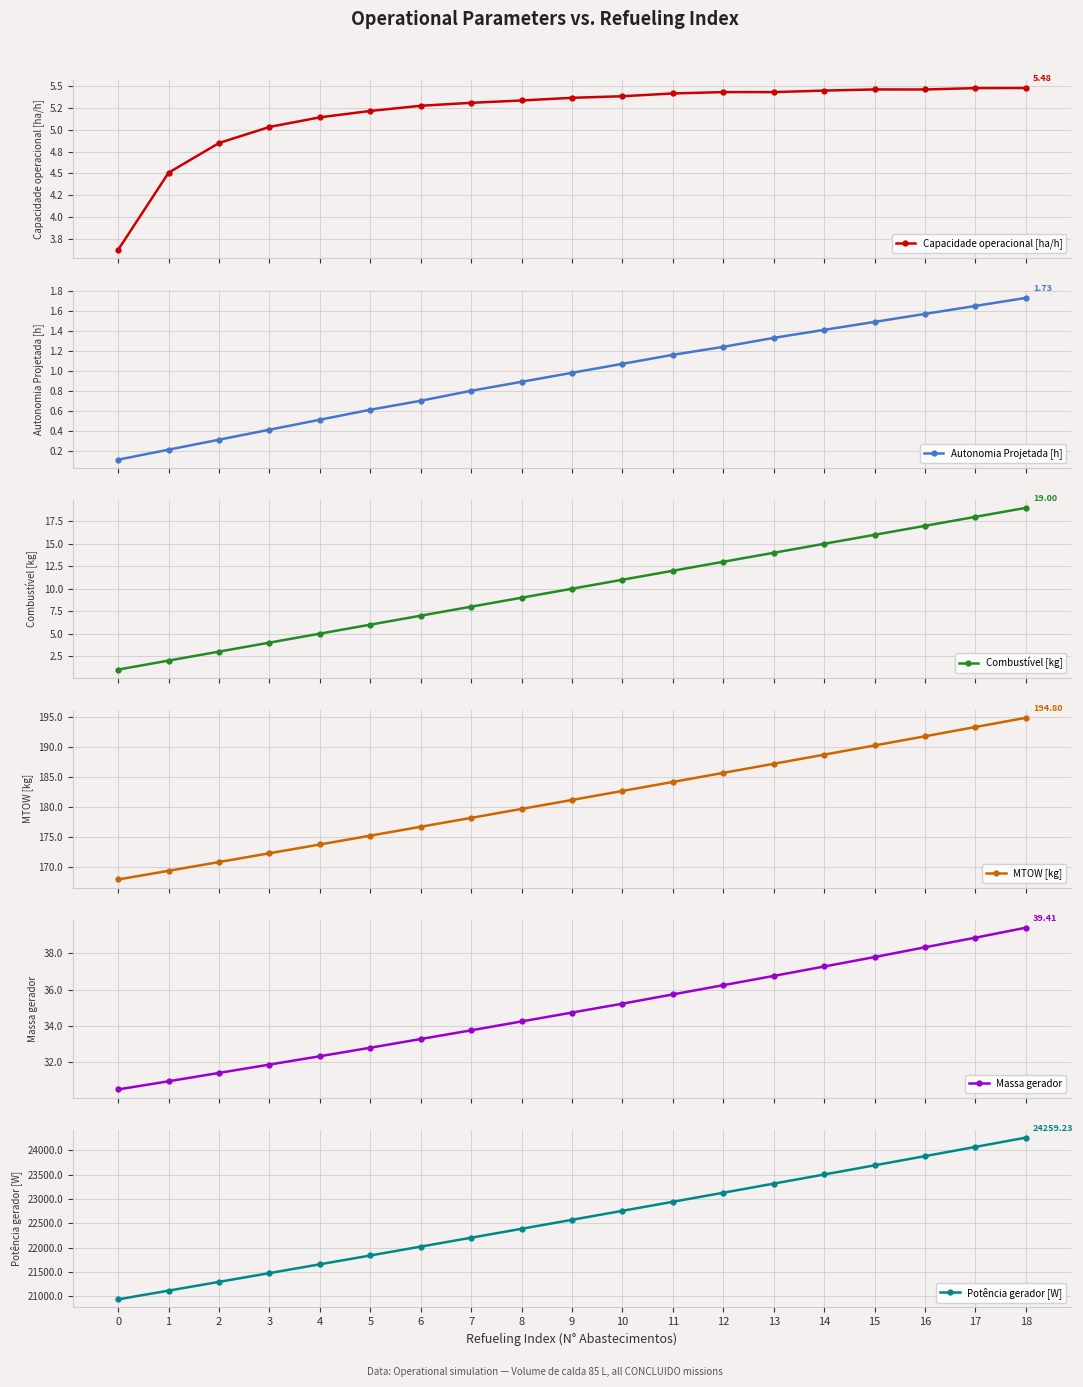

At which category is the sum across all series the highest?

18